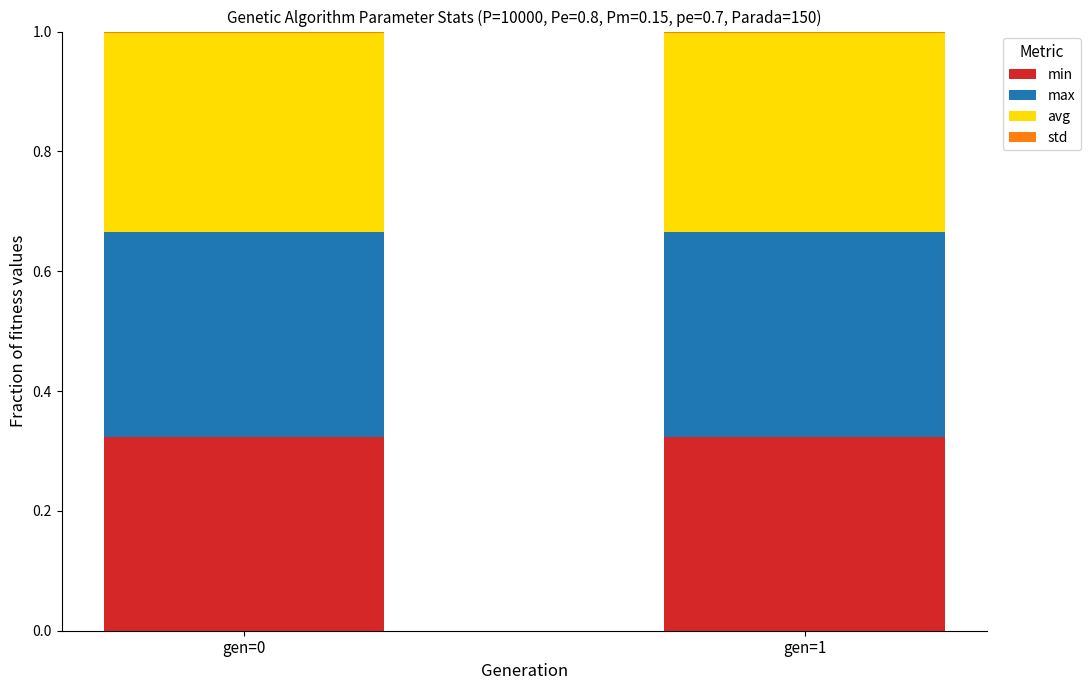

The value of min at gen=0 is 0.1. True or false?

False